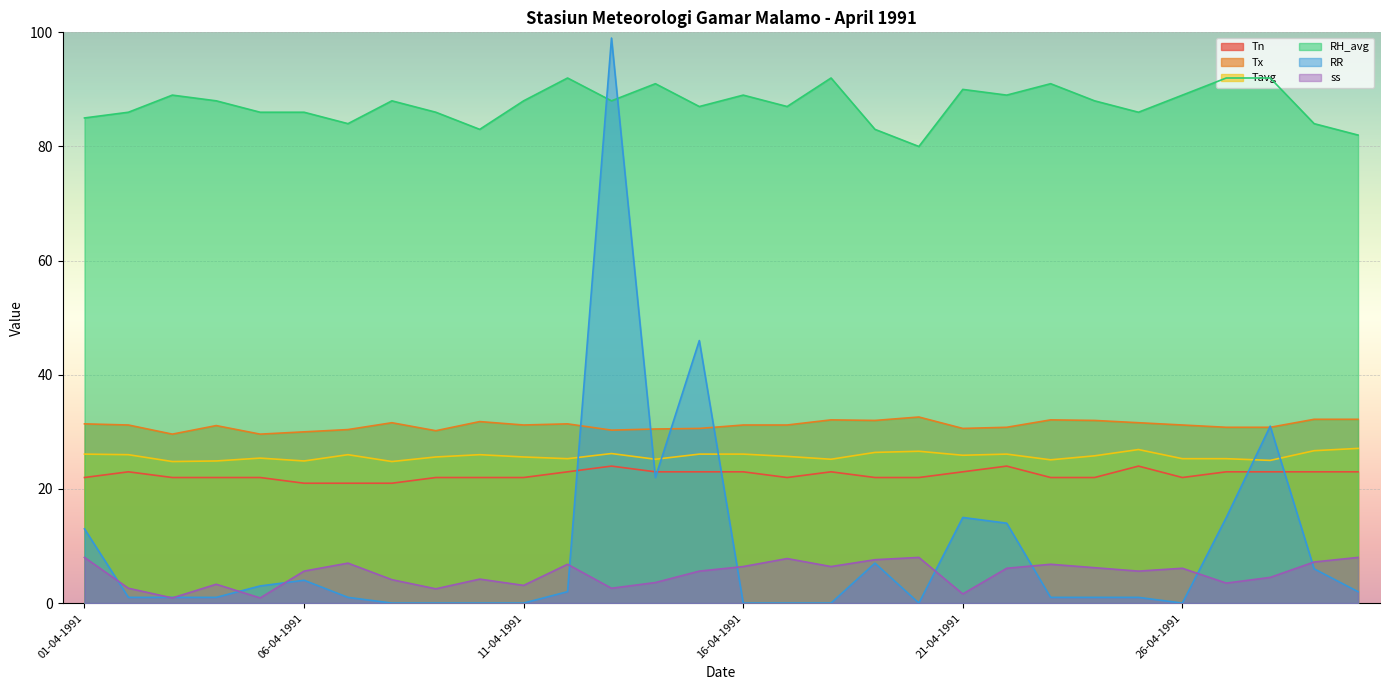

What is the difference between the highest and lowest values at 04-04-1991?

87.0